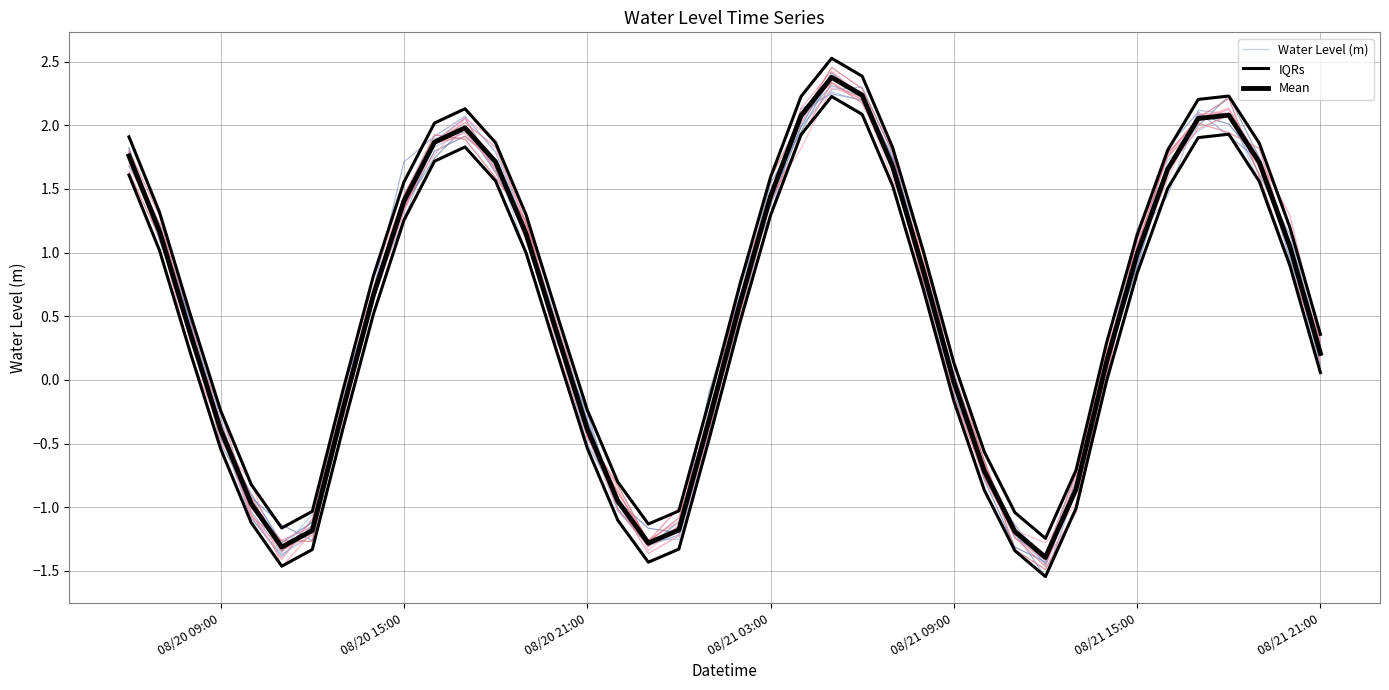

How many positive values does the IQRs series have?

26